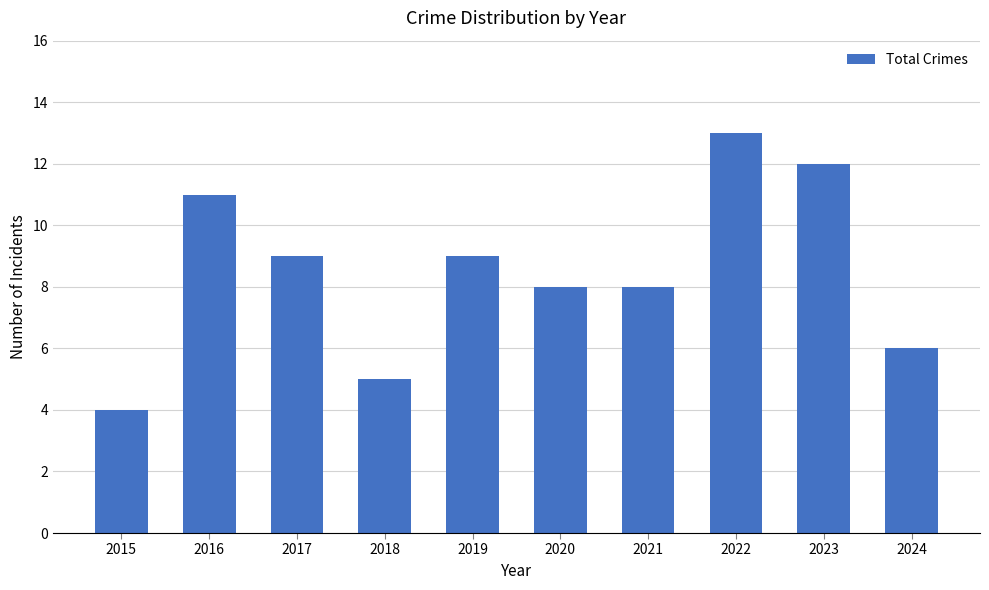

True or false: the data shows 4 at 2015.

True